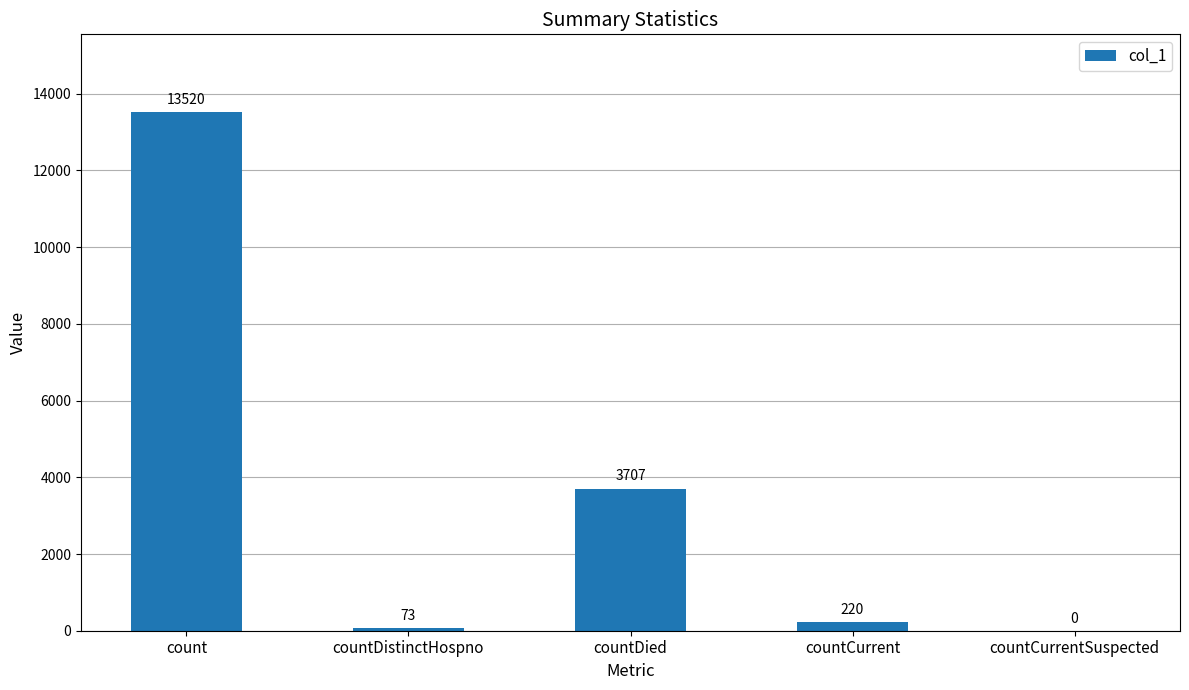

What is the change in value from count to countCurrent?

-13300